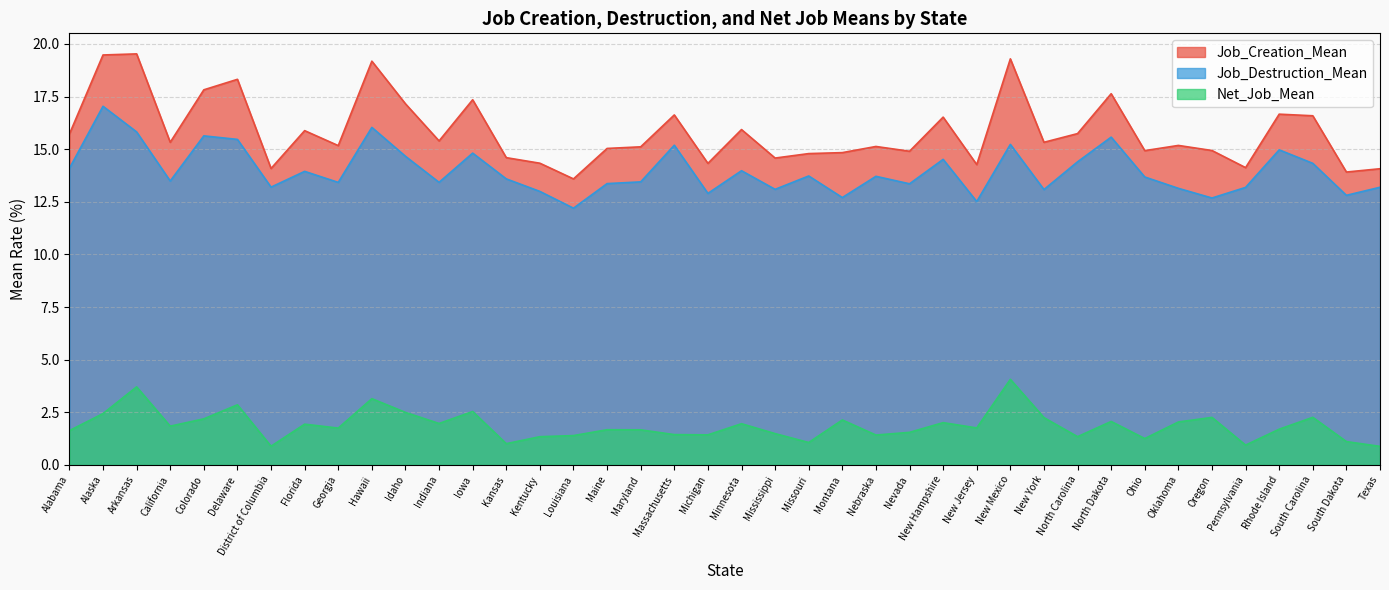

The Job_Creation_Mean series shows 5.0 at Missouri. True or false?

False